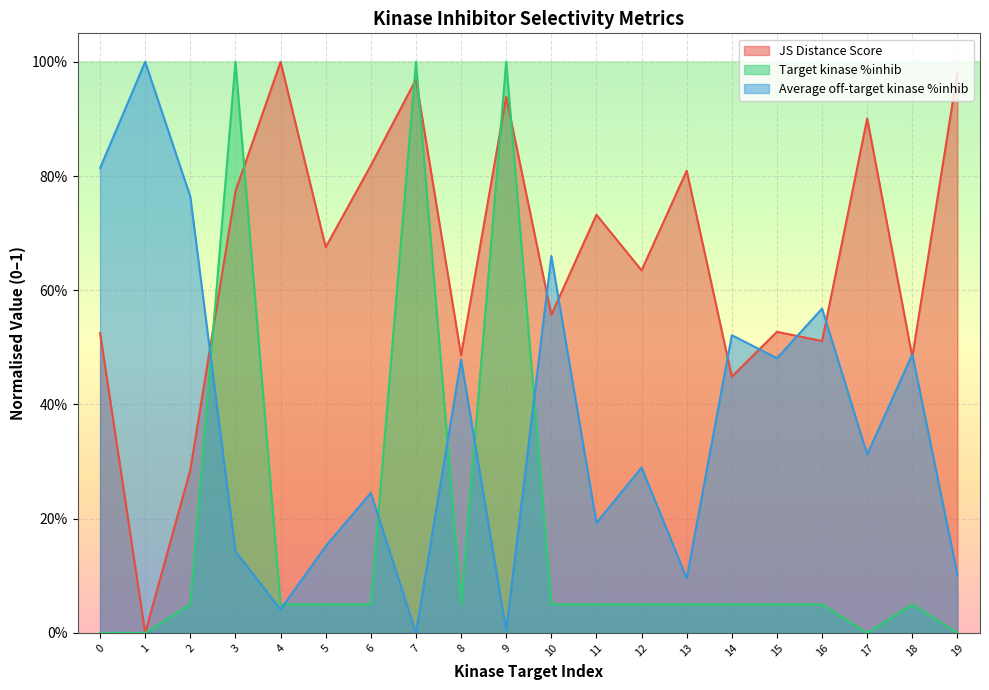

The value of Target kinase %inhib at 7 is 0.2. True or false?

False